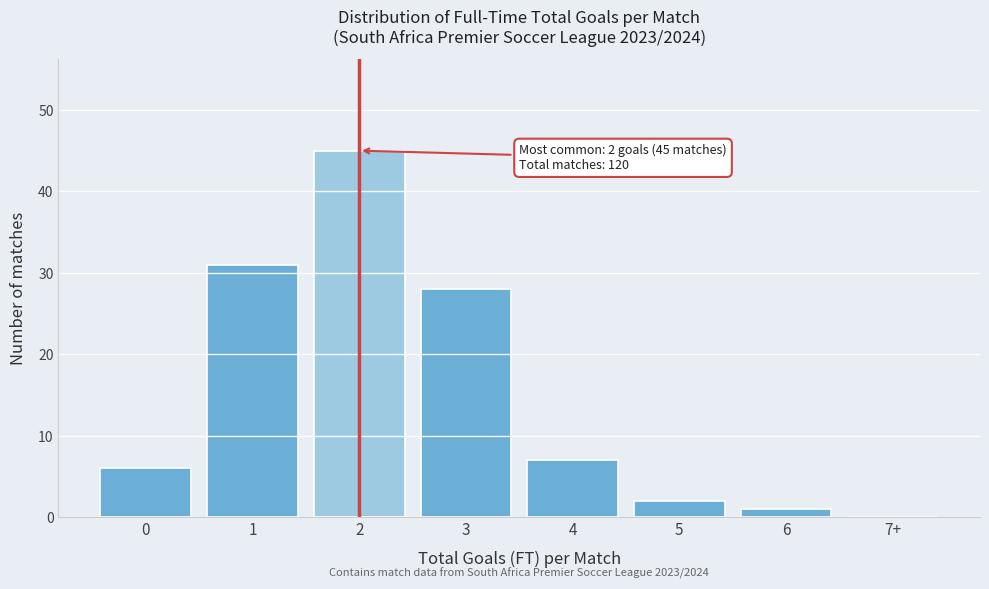

Reading right to left, transcribe all the data shown in this chart.

7+=0	6=1	5=2	4=7	3=28	2=45	1=31	0=6